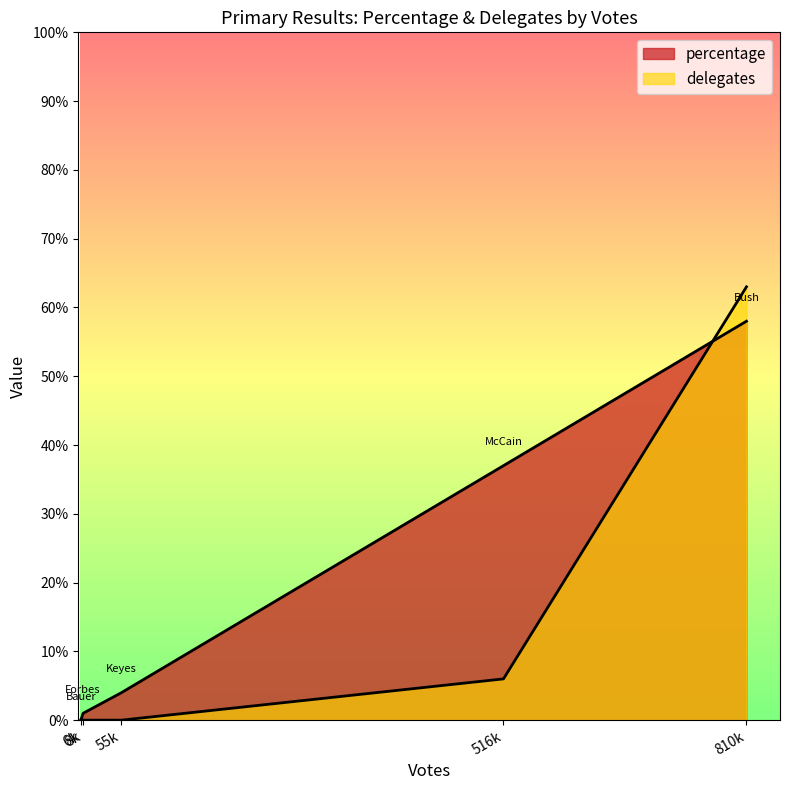

What are all the series names shown in the legend?

percentage, delegates